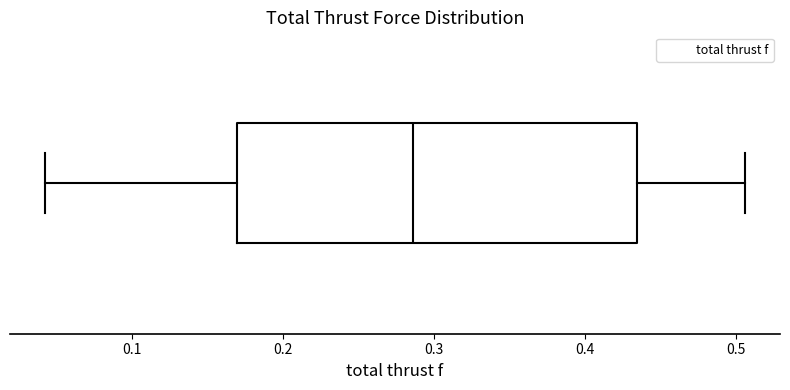

Where does the median line of the box sit on the x-axis? The values are not printed on the chart, so give them approximately, as read against the axis.

0.29